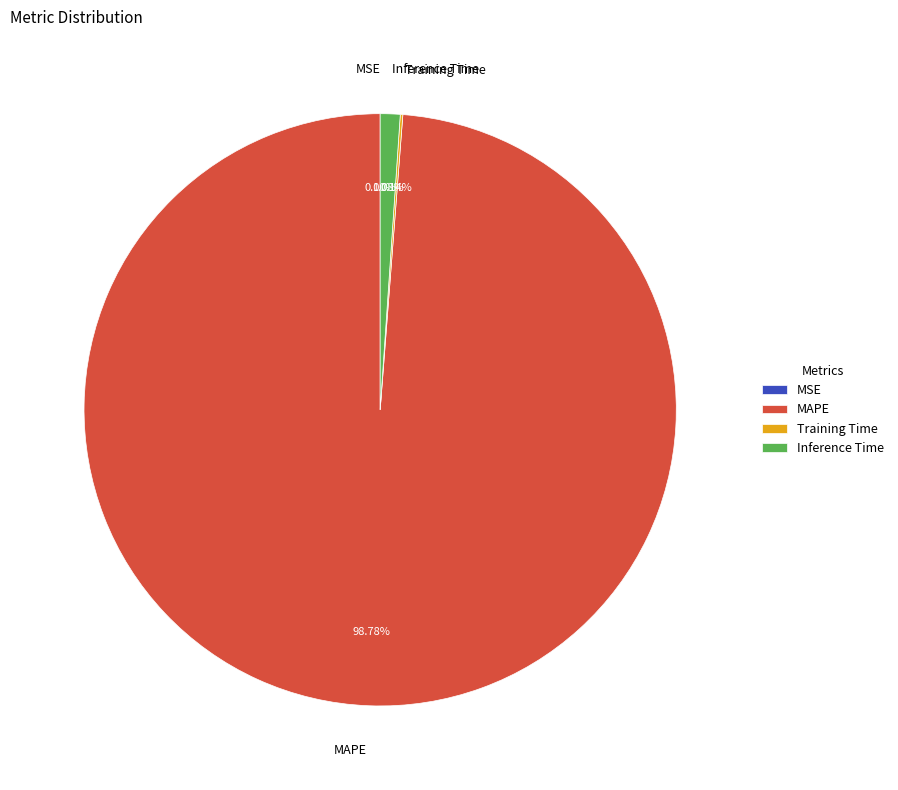

What is the largest slice in the pie chart?

MAPE